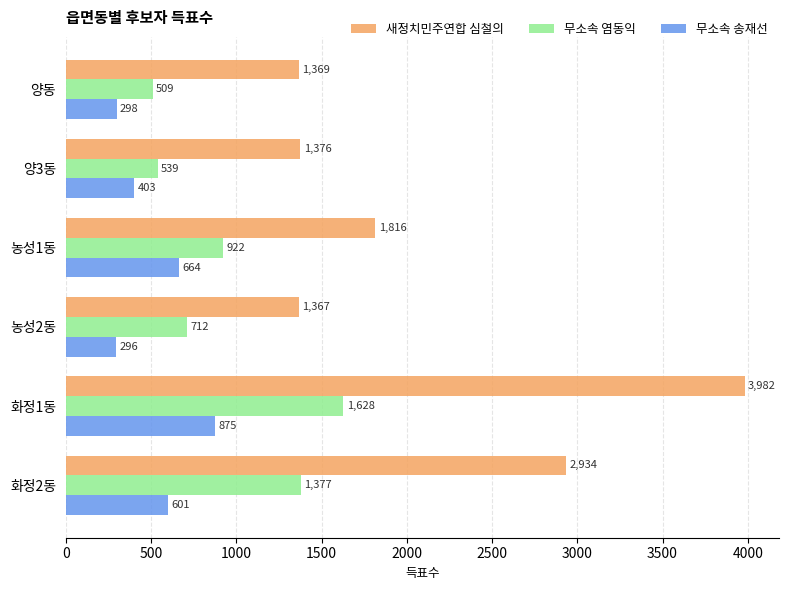

What is the difference between the 무소속 송재선 values at 화정2동 and 화정1동?

274